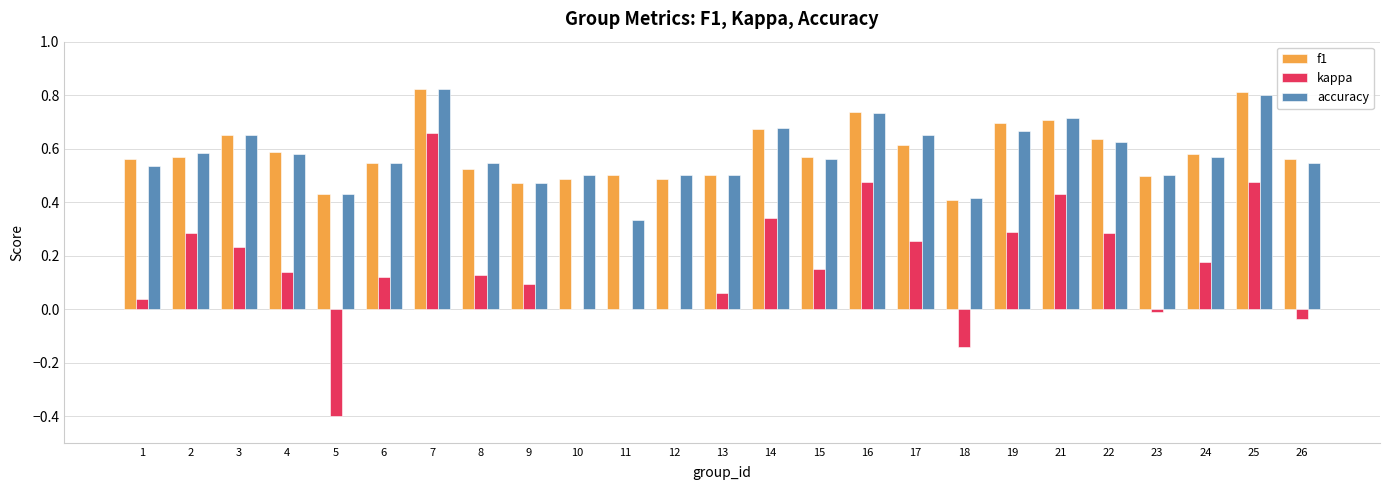

Which series has the widest spread of values?

kappa